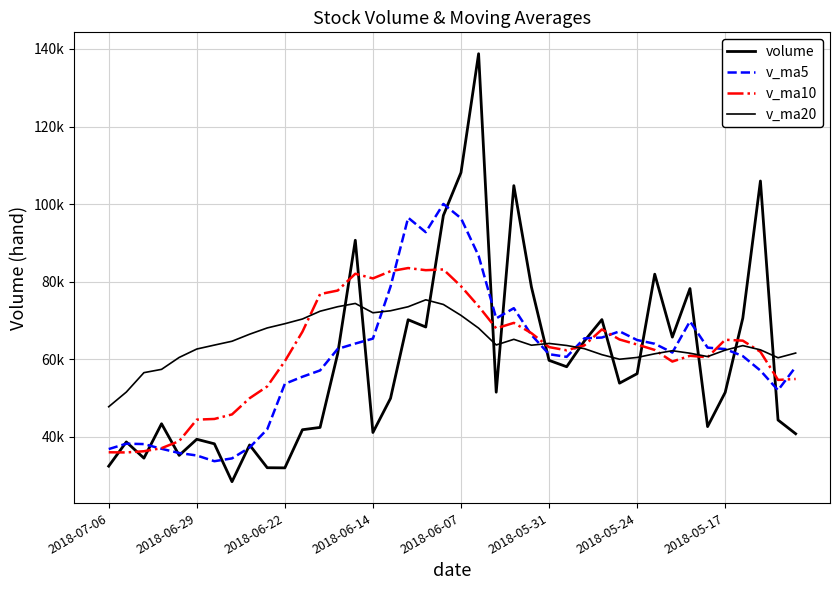

Rank the categories by volume value from highest to lowest.

21, 20, 37, 23, 19, 14, 31, 24, 33, 36, 28, 17, 18, 32, 27, 13, 25, 26, 30, 29, 22, 35, 16, 38, 2018-06-14, 34, 12, 11, 15, 39, 2018-05-31, 2018-06-29, 2018-05-24, 8, 2018-06-07, 2018-06-22, 2018-07-06, 9, 10, 2018-05-17